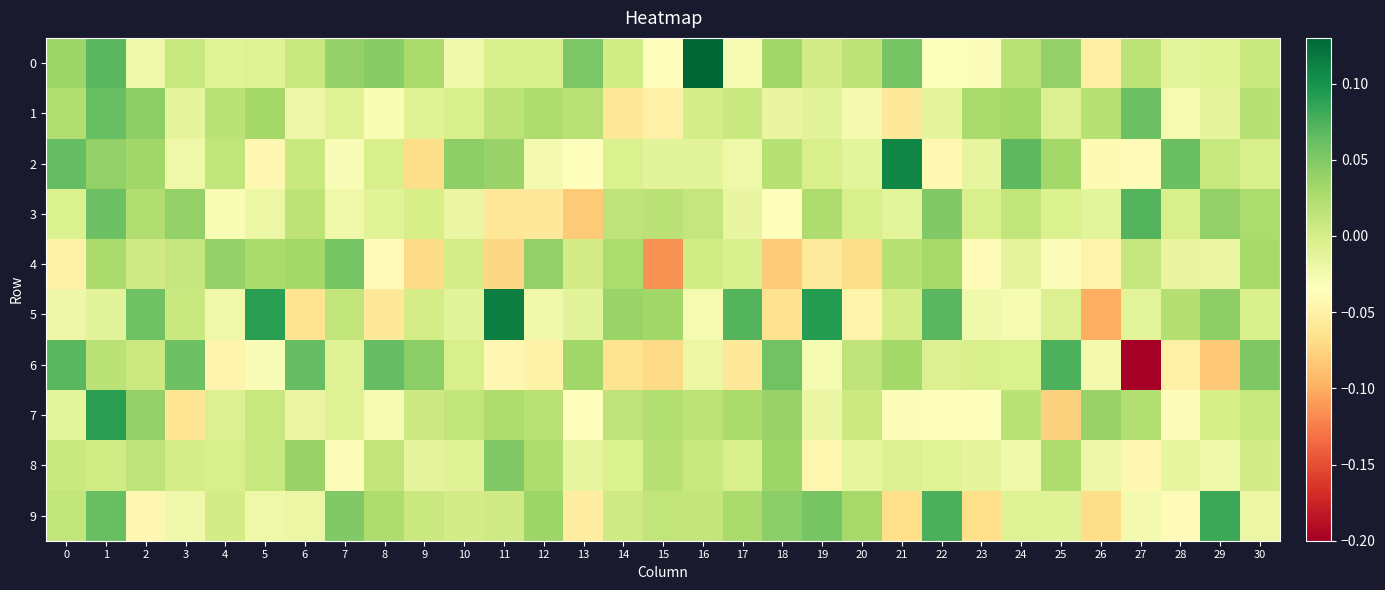

What is the spread (max minus min) of values at 0?

0.1